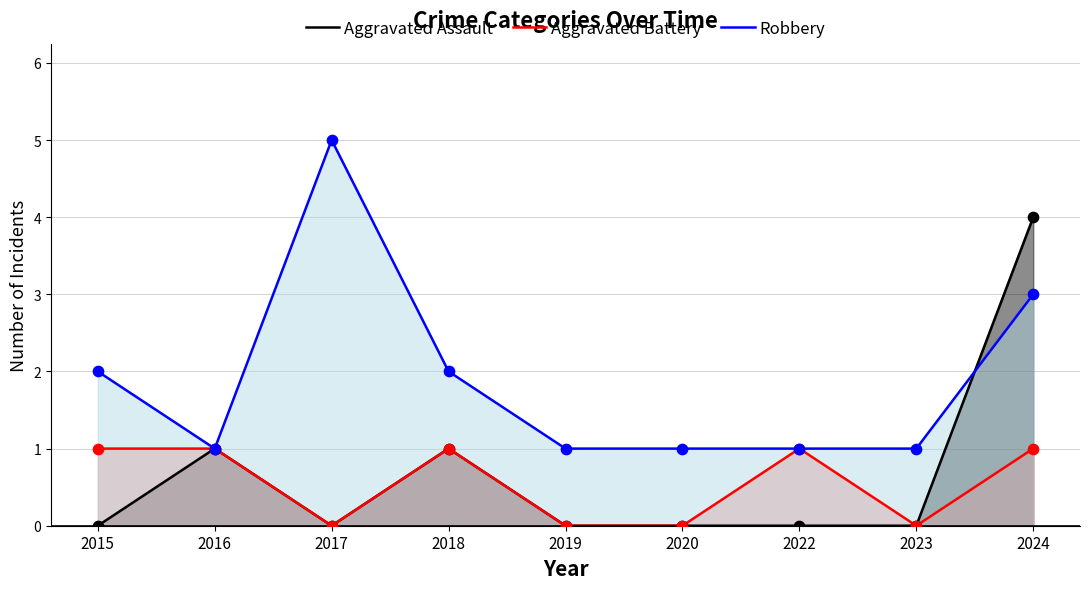

What are all the series names shown in the legend?

Aggravated Assault, Aggravated Battery, Robbery